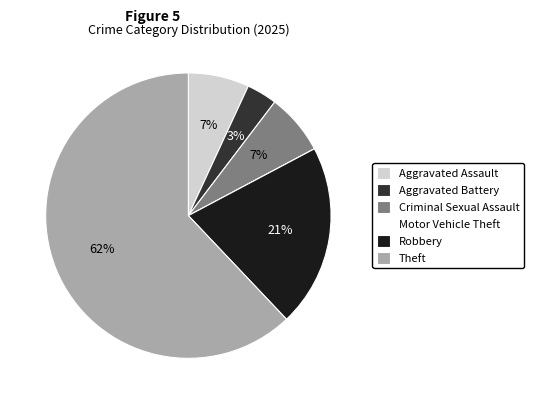

Which slice is the largest?

Theft